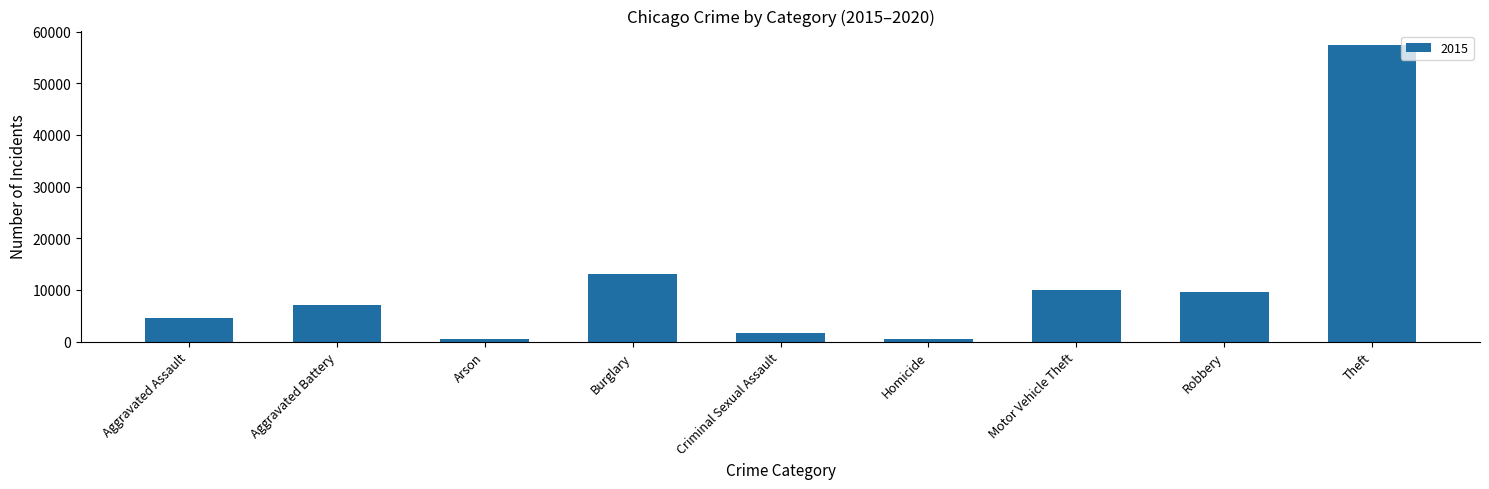

What is the maximum value shown in the chart?

57350